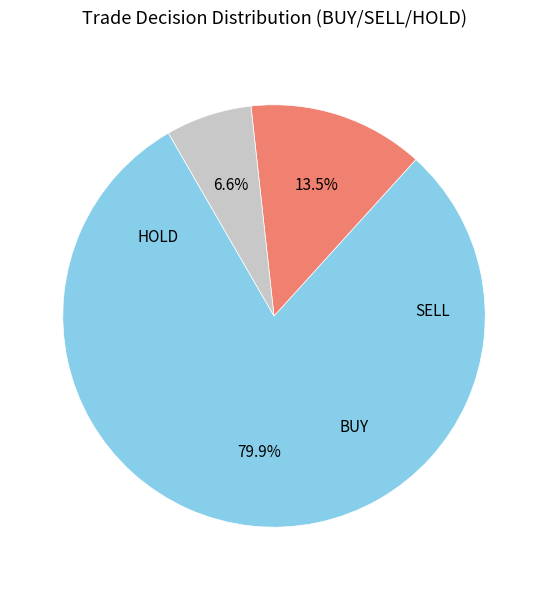

Is there any slice that represents more than half of the pie?

Yes